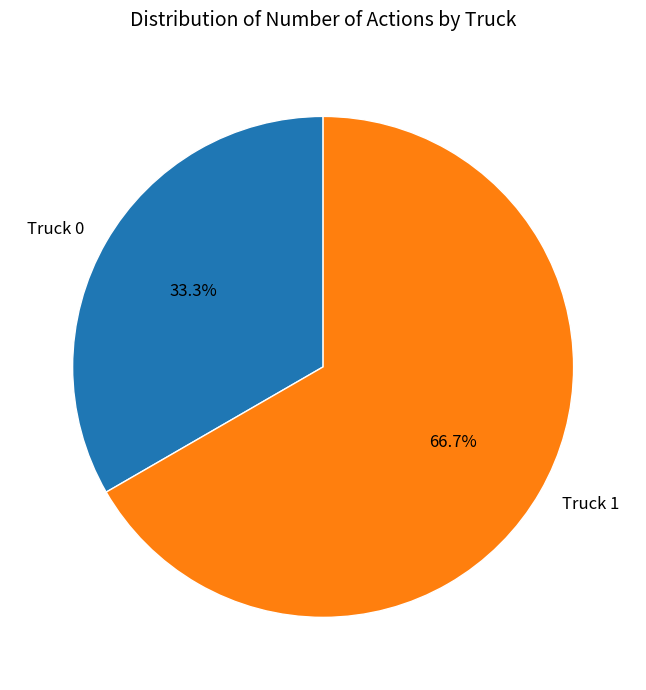

How many segments does this pie chart have?

2